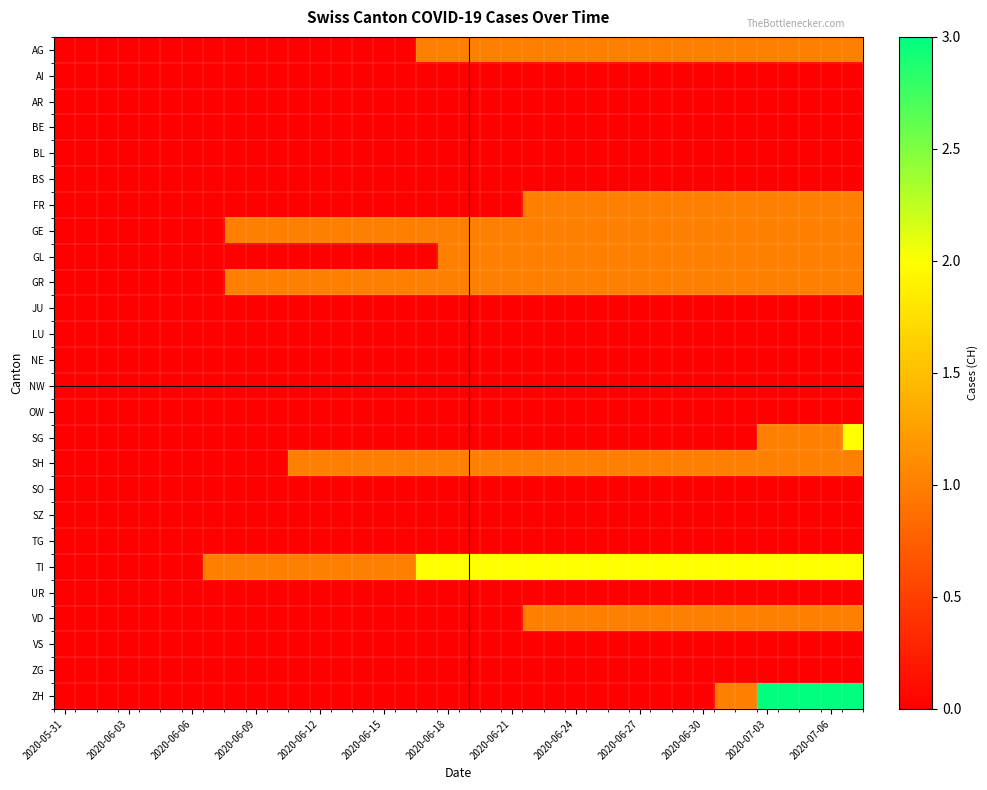

How many categories are shown in the chart?

38